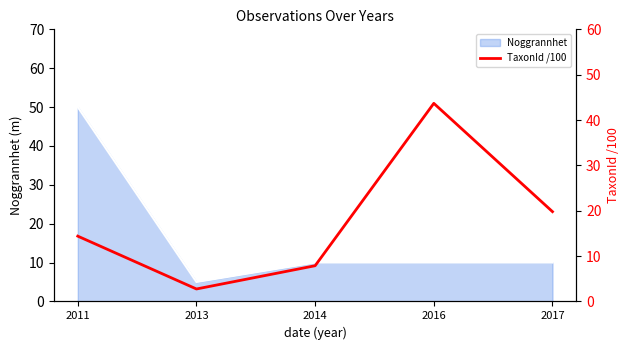

List the labels in order of value, smallest first.

2013, 2014, 2011, 2017, 2016